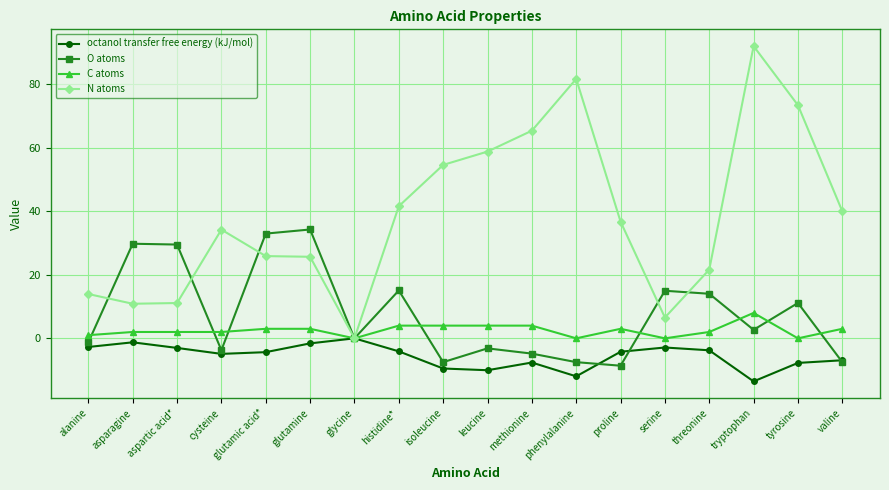

What is the label of the 5th point from the right?

serine